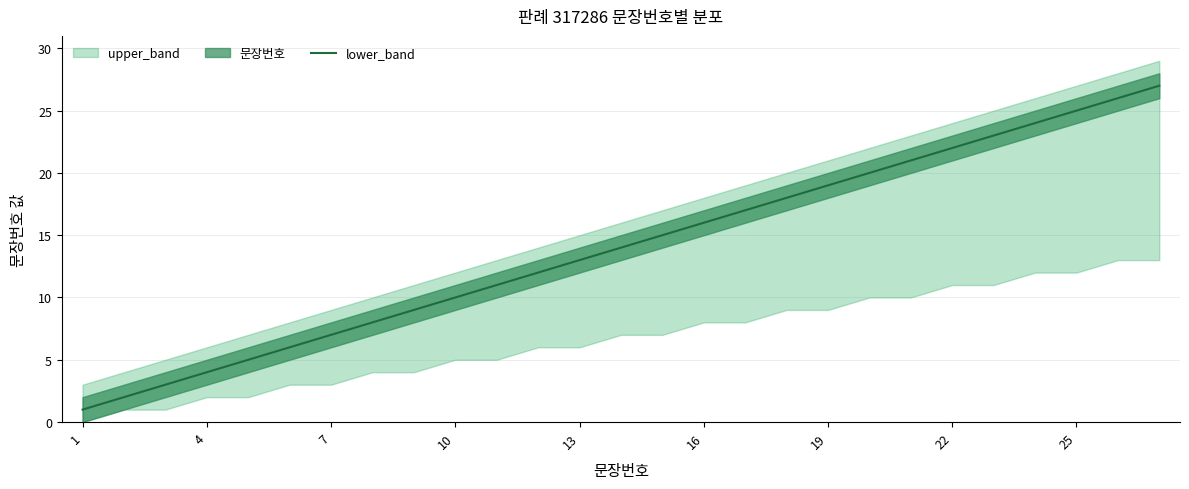

How many lines are shown in the chart?

1